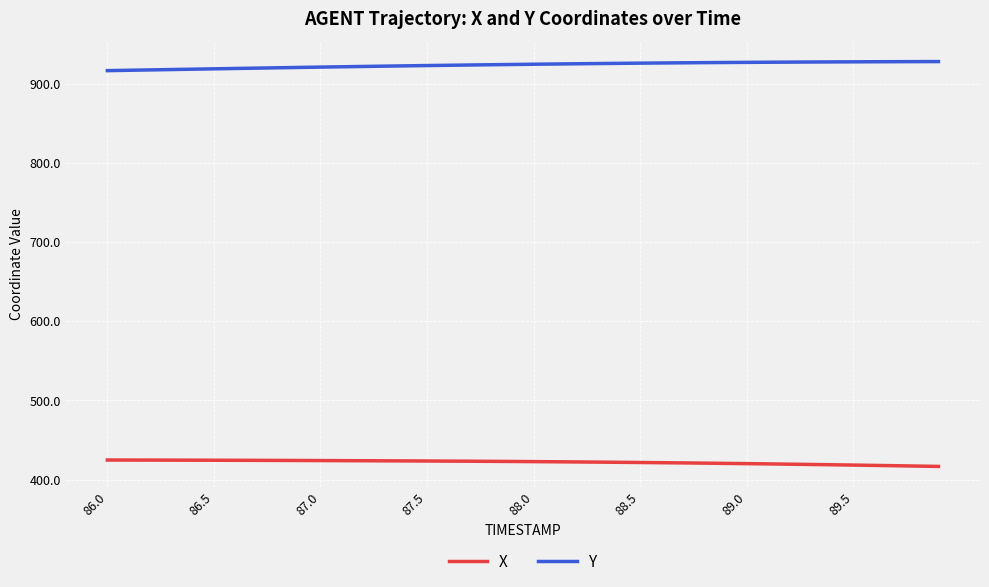

Which series has the largest total across all categories?

Y